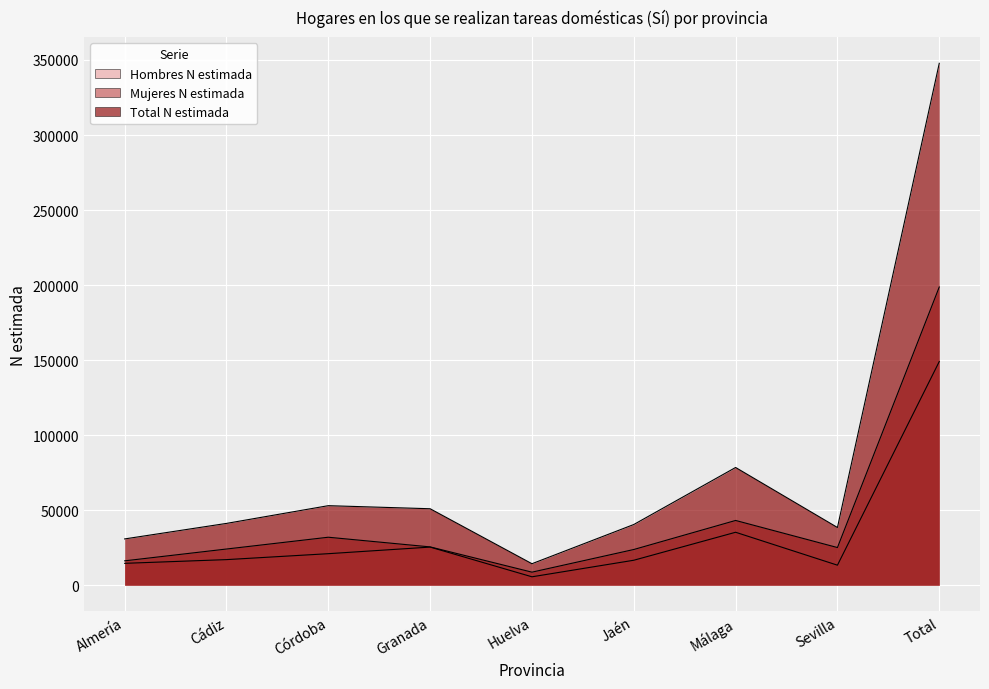

What are all the series names shown in the legend?

Hombres N estimada, Mujeres N estimada, Total N estimada